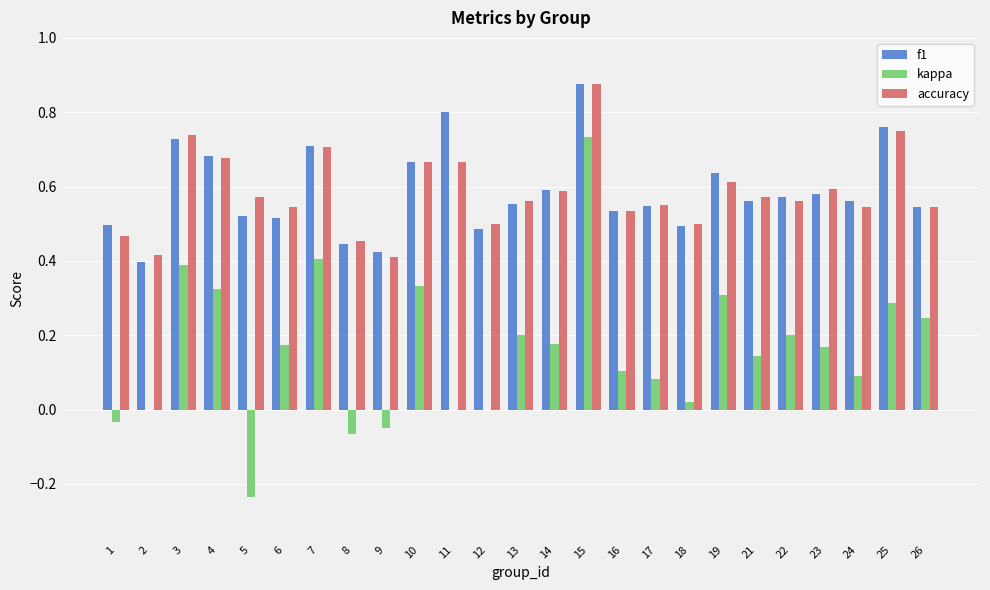

Are the bars horizontal?

No